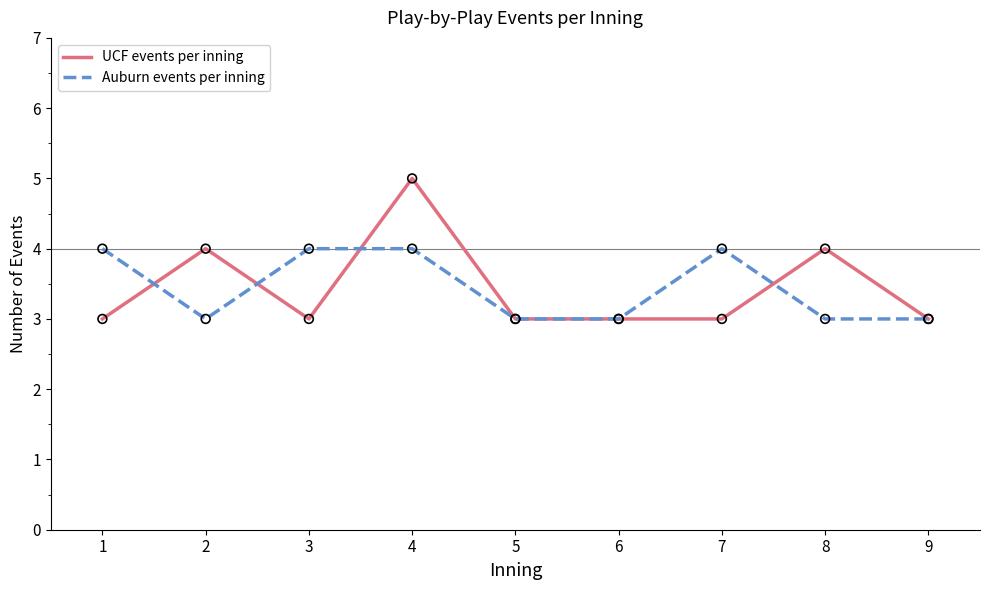

Between 1 and 5, which series saw the biggest shift?

Auburn events per inning